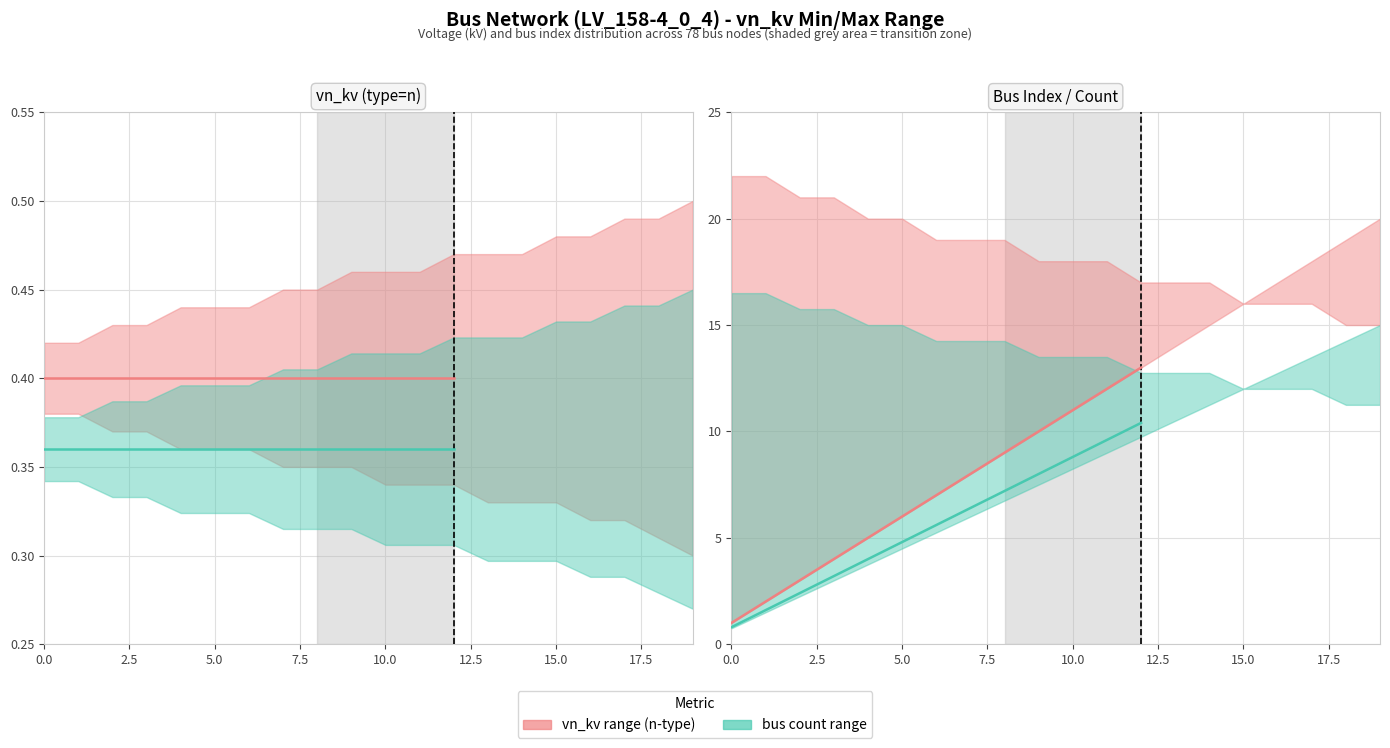

True or false: vn_kv (n-type) and bus index cross at least once.

False